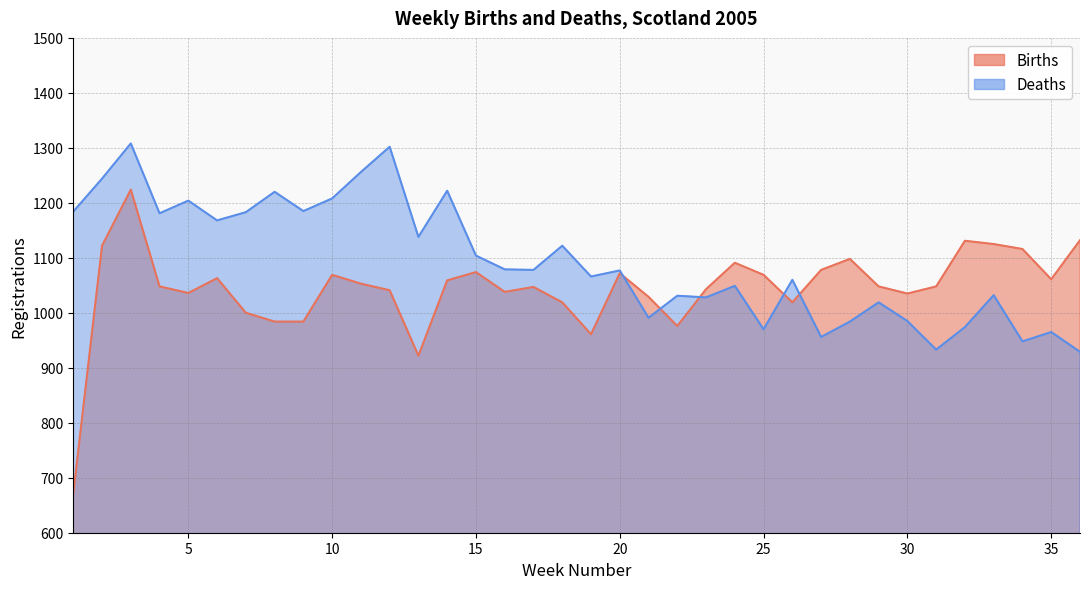

What is the maximum value for Births?

1224